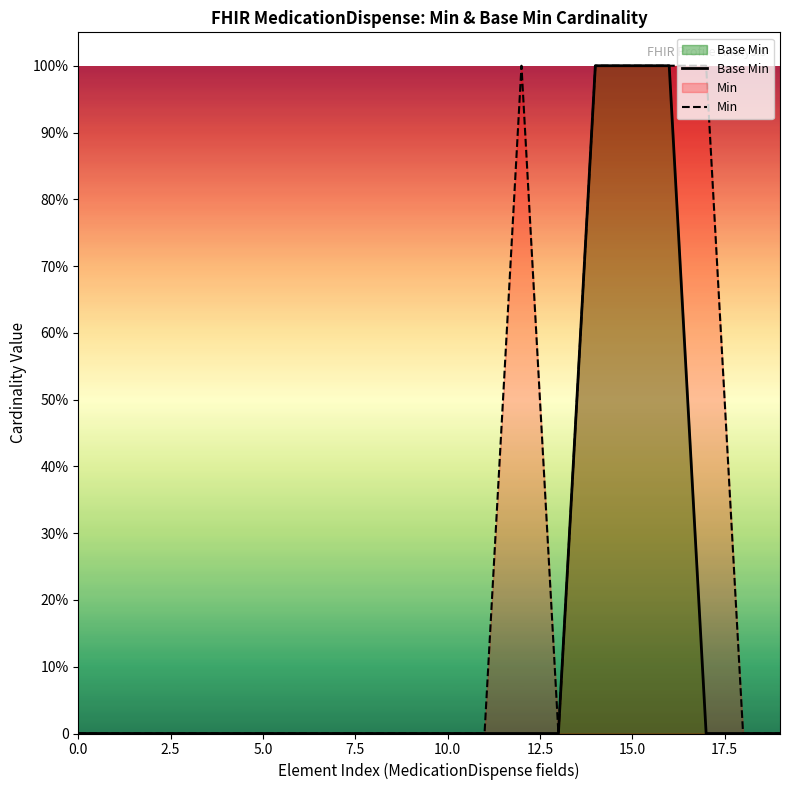

What is the label of the 13th point from the left?

12